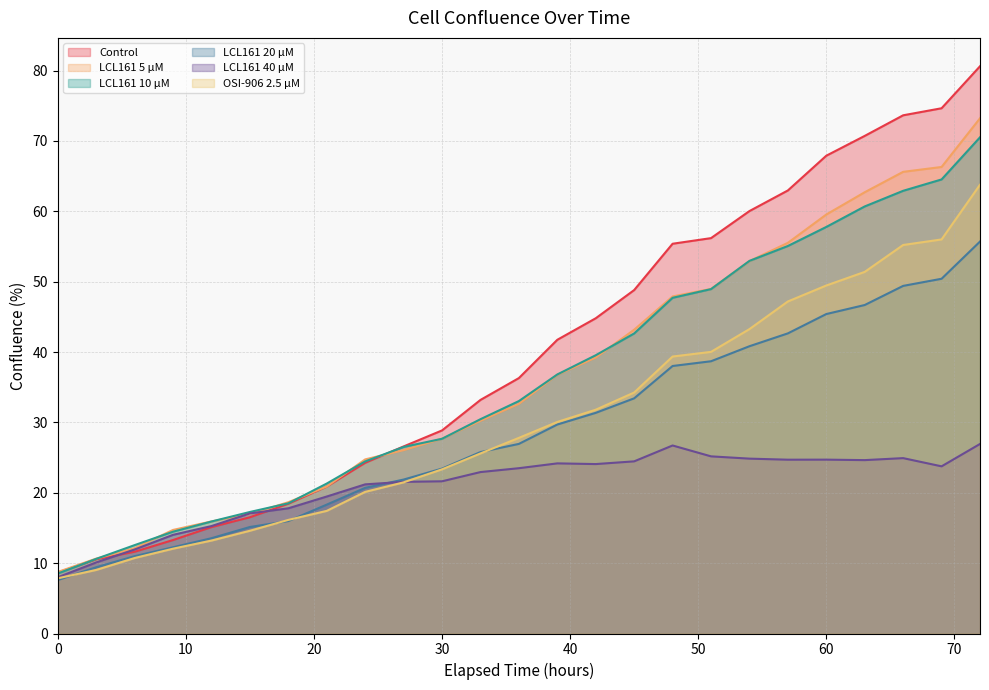

Read the LCL161 20 µM value at 9.

12.3